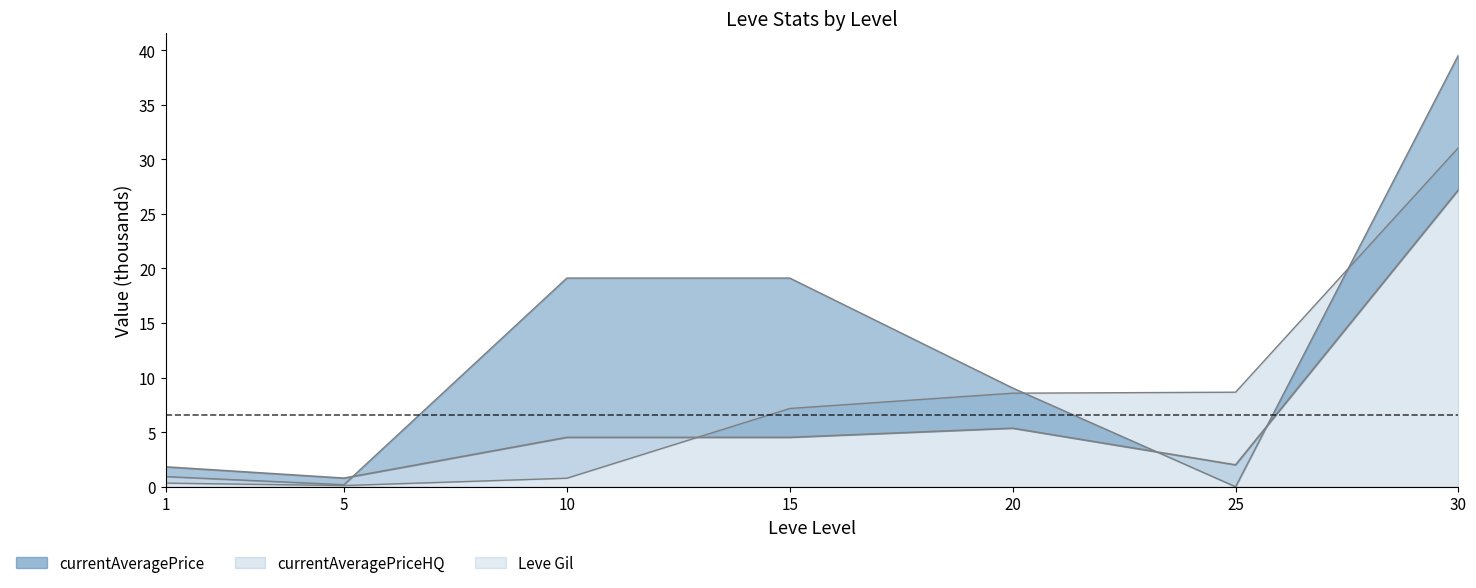

Reading left to right, transcribe all the data shown in this chart.

Avg Price (mean): 1=1.8	5=0.8	10=4.5	15=4.5	20=5.4	25=2.0	30=27.2
Gil (upper): 1=0.3	5=0.1	10=0.8	15=7.2	20=8.6	25=8.7	30=31.1
Avg HQ (lower): 1=0.9	5=0.2	10=19.1	15=19.1	20=9.0	25=0.0	30=39.6